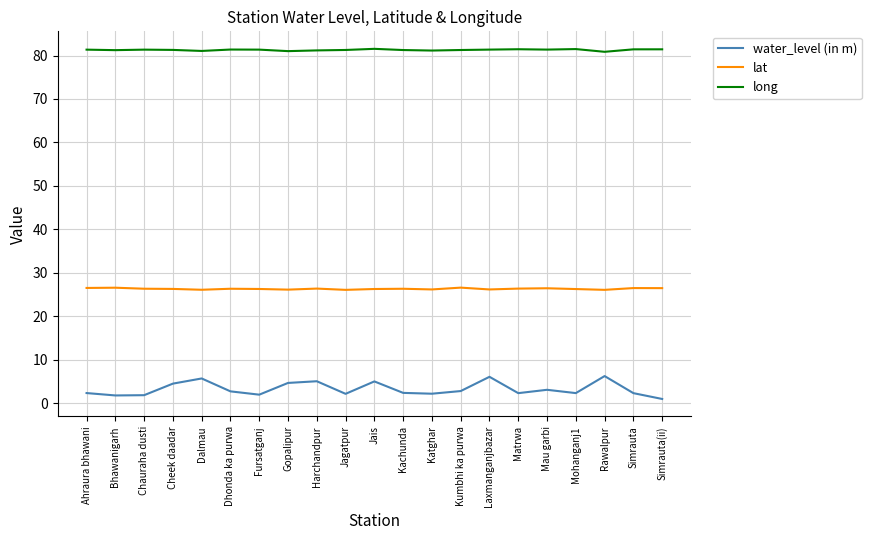

What position from the left is Jais?

11